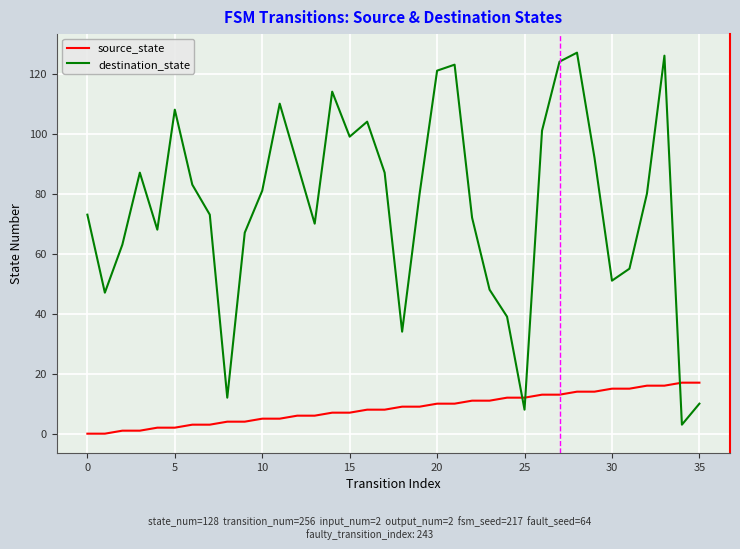

Rank the series by their maximum value, from highest to lowest.

destination_state, source_state